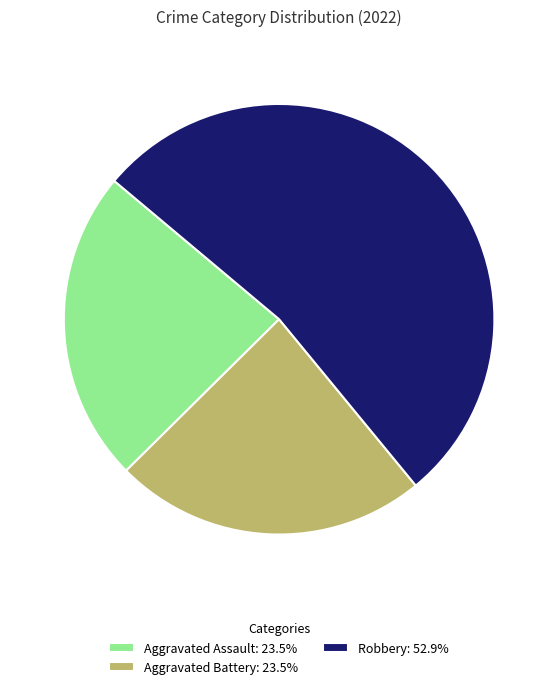

Combined, do Aggravated Battery: 23.5% and Aggravated Assault: 23.5% account for over 50%?

No